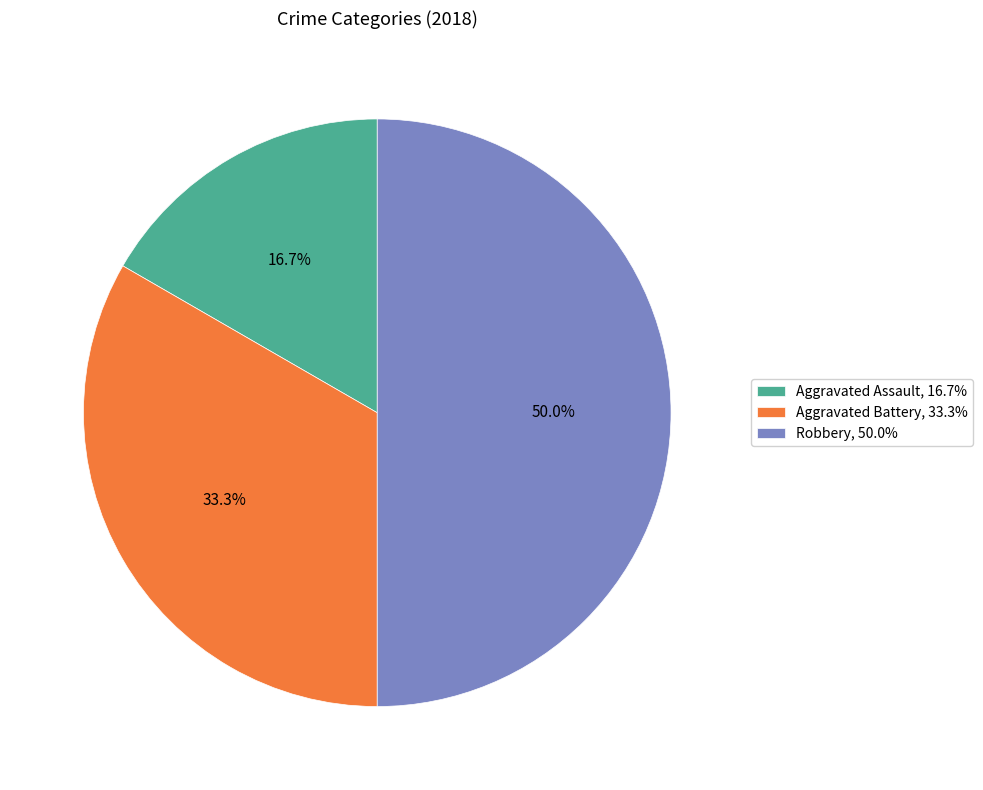

Which category has the biggest portion of the pie?

Robbery